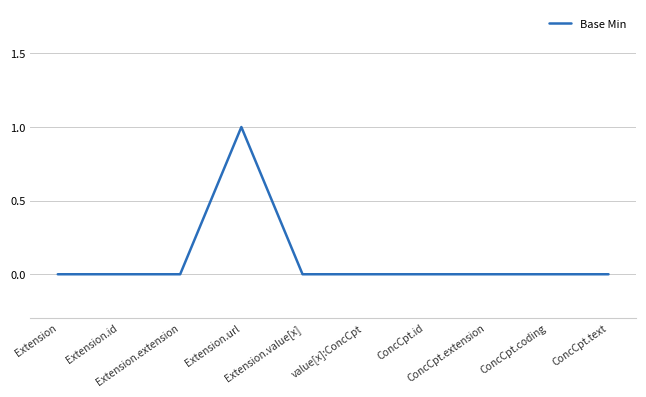

What is the difference between the maximum and minimum values?

1